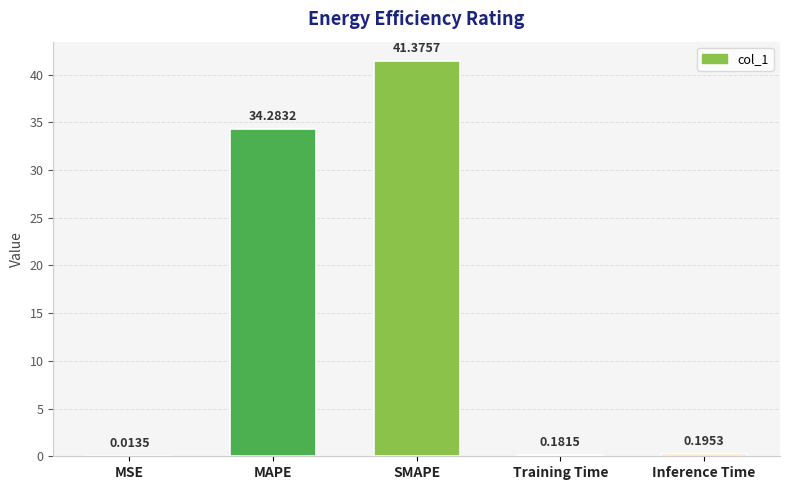

What is the change in value from MSE to MAPE?

+34.3